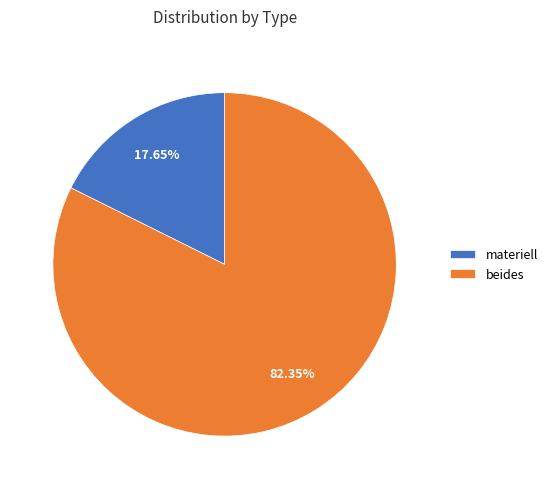

Which category has the biggest portion of the pie?

beides